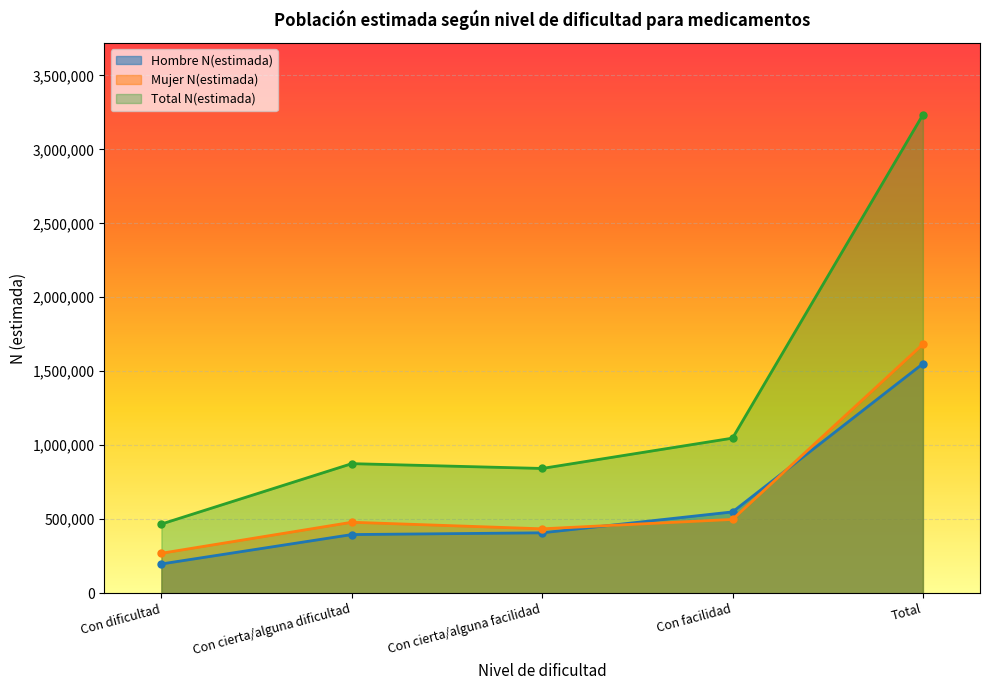

True or false: Total N(estimada) has a value of 475968 at Con cierta/alguna dificultad.

False